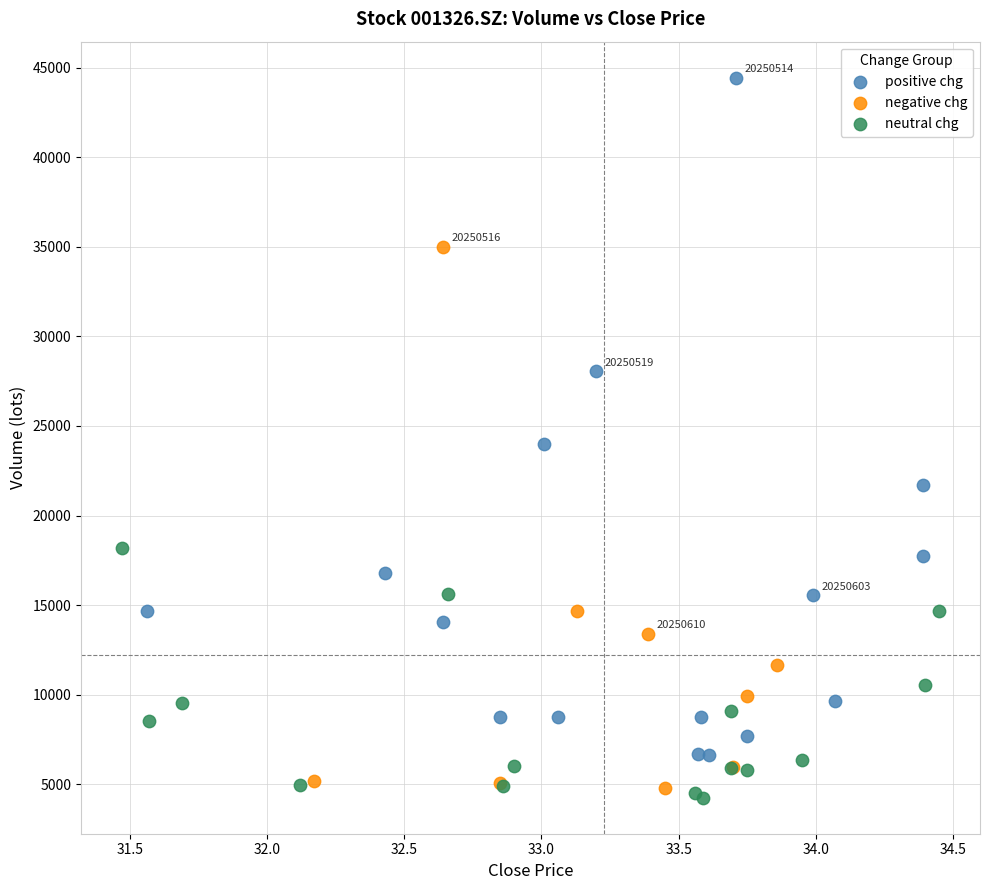

Which series reaches the maximum Y coordinate?

positive chg